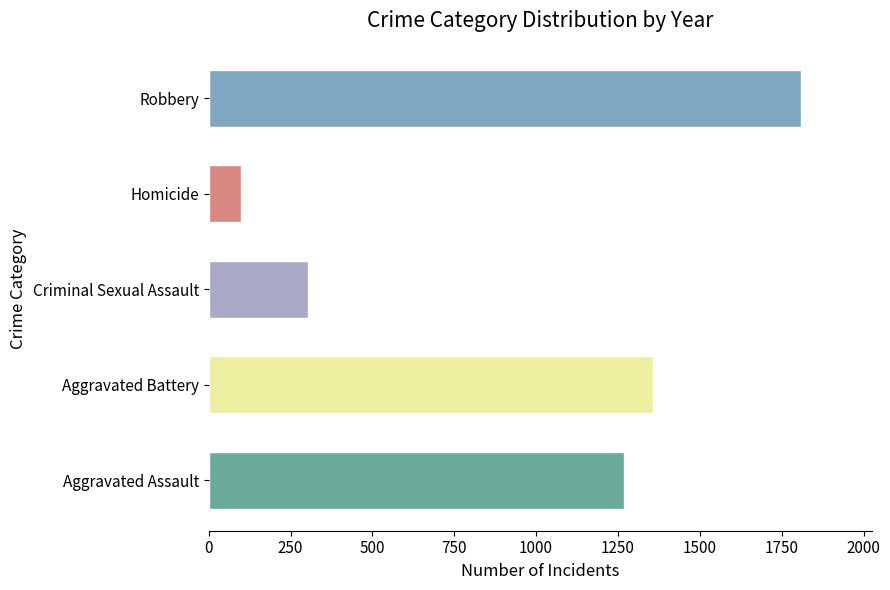

Does the chart contain any negative values?

No